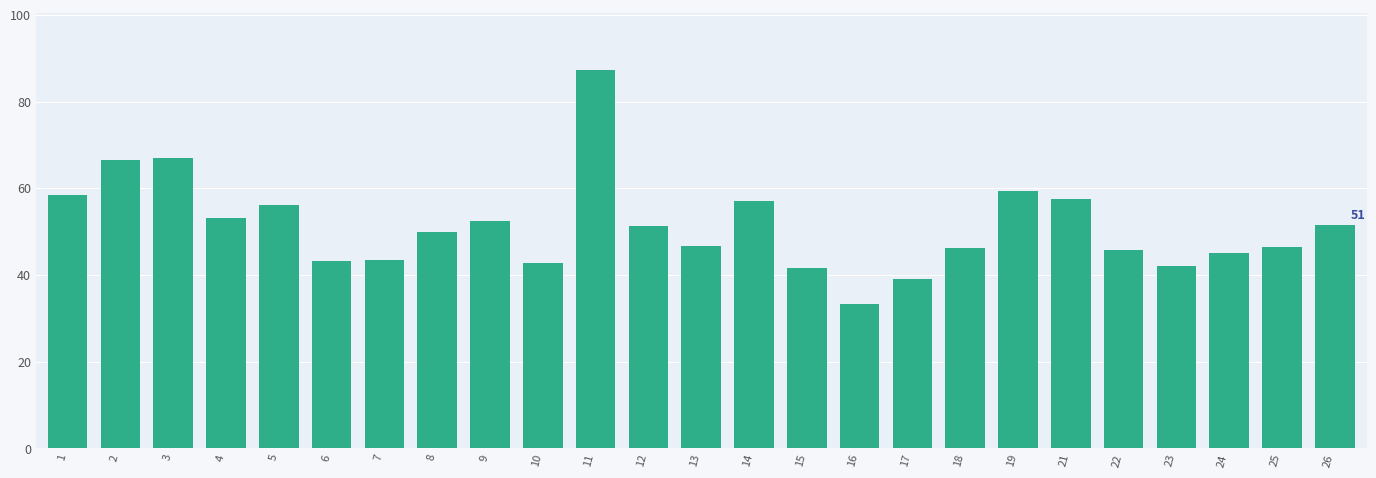

Is it true that the value at 9 is 87.5?

False